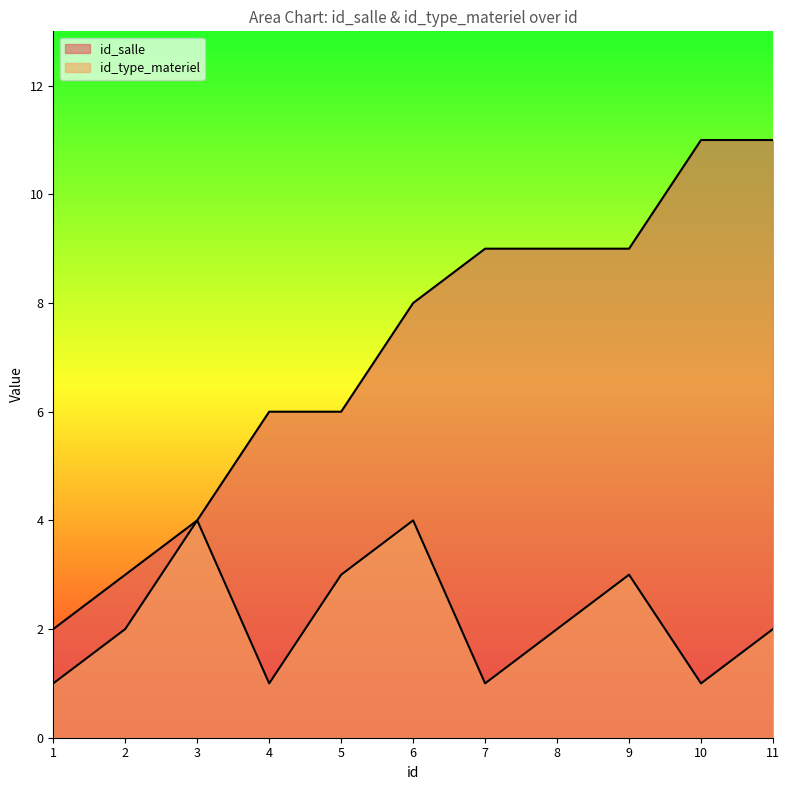

True or false: id_type_materiel has a value of 1 at 7.

True